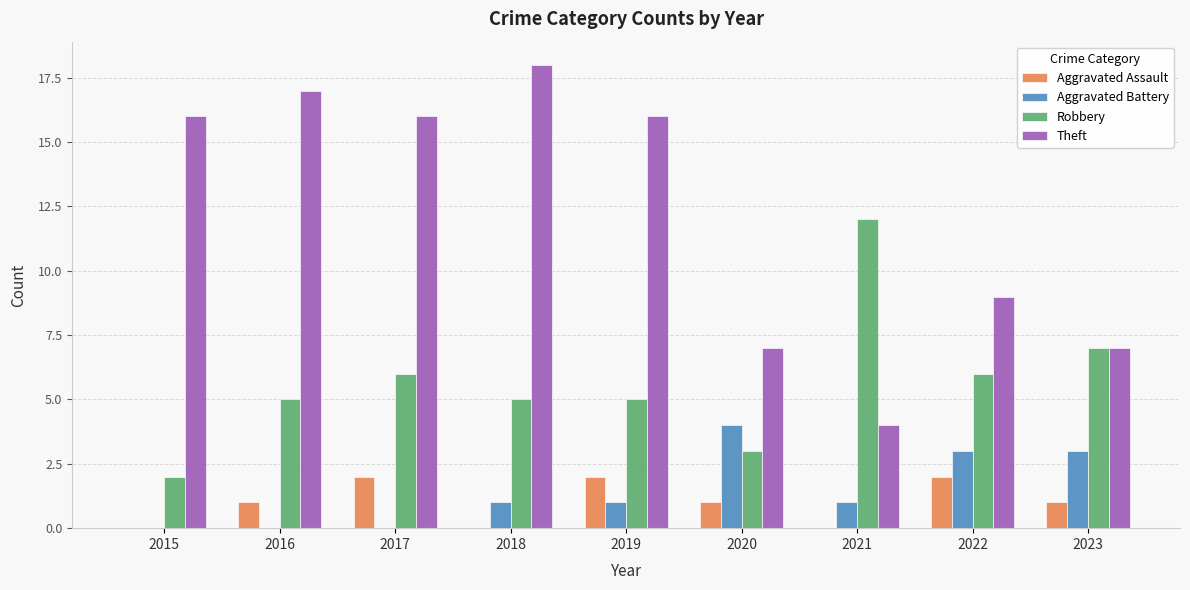

Which series has the widest spread of values?

Theft